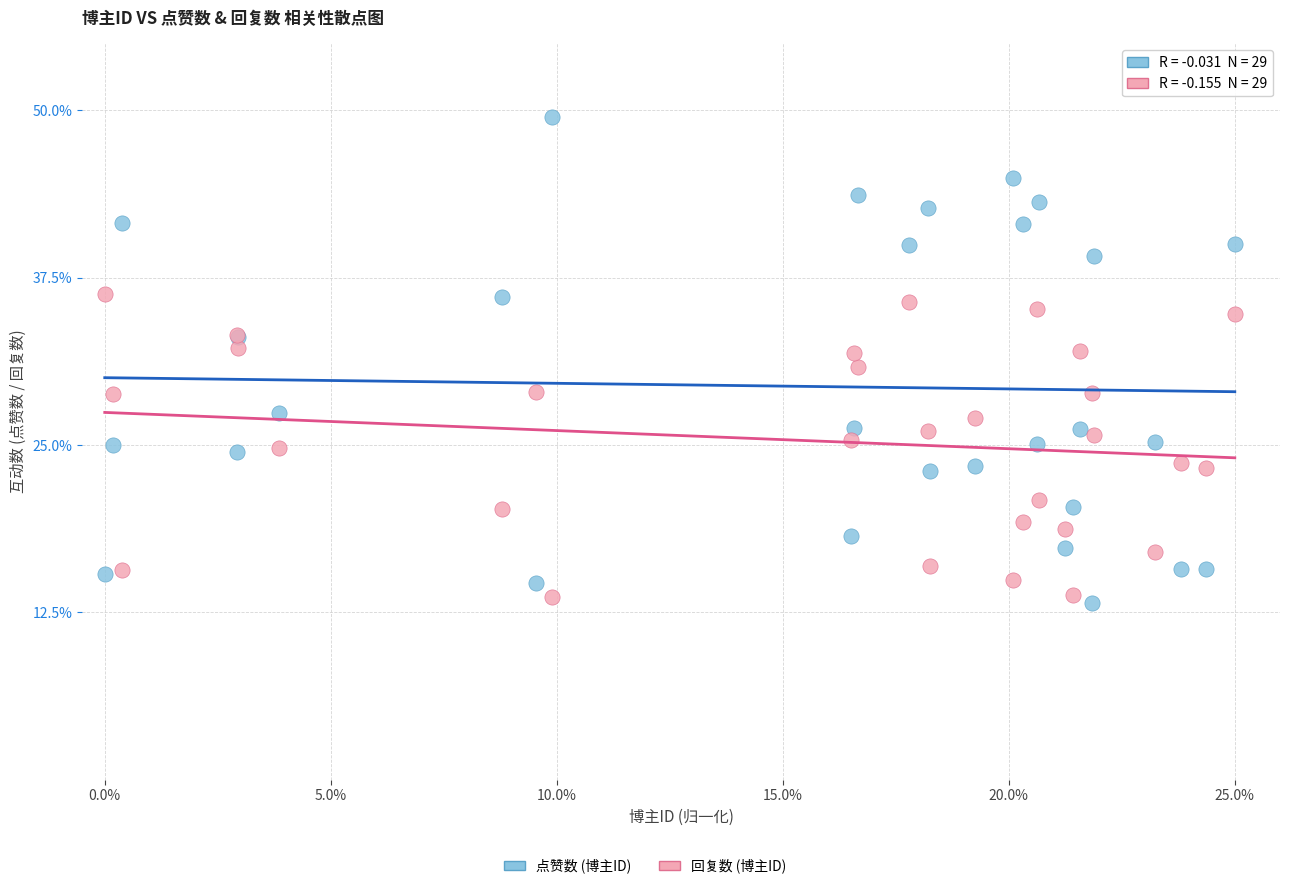

Which series has the widest spread of Y values?

点赞数 (博主ID)